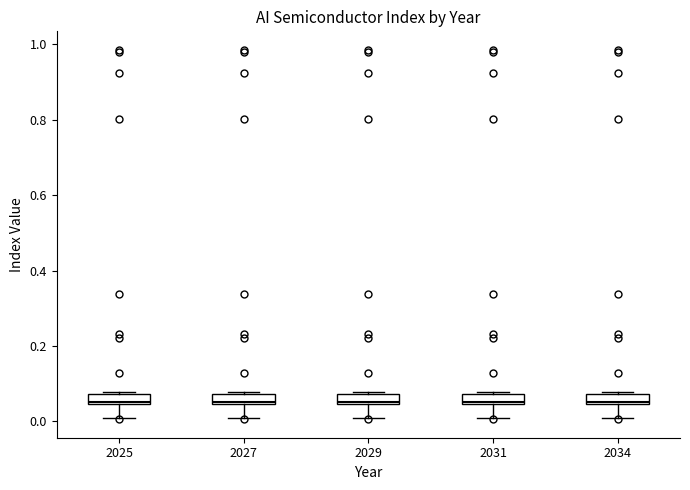

Where is the upper edge of the box at x = 2031 on the y-axis? The values are not printed on the chart, so give them approximately, as read against the axis.

0.08